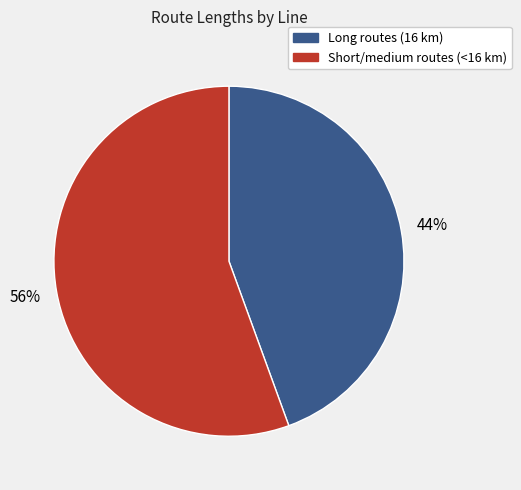

To the nearest percent, what is the average slice percentage?

50%